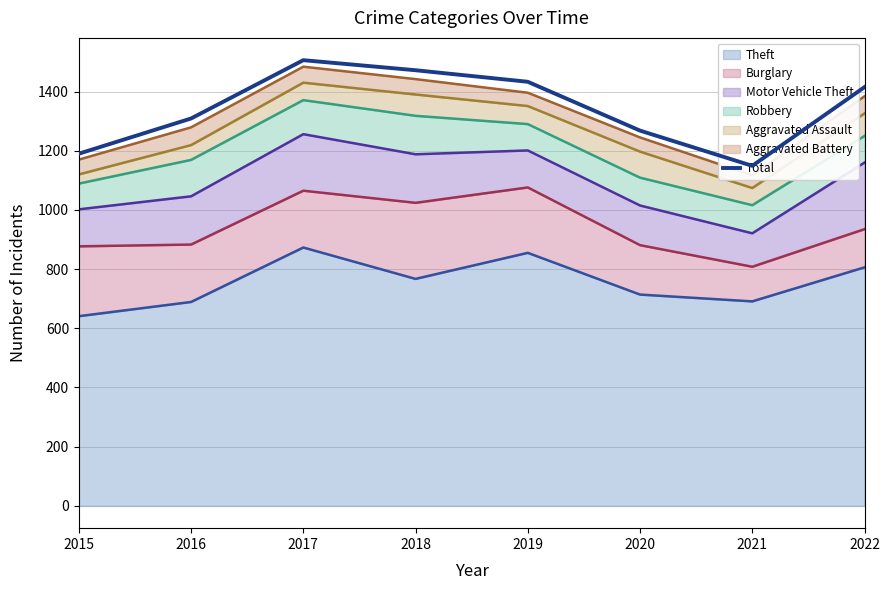

What is the minimum value shown in the chart?

1149